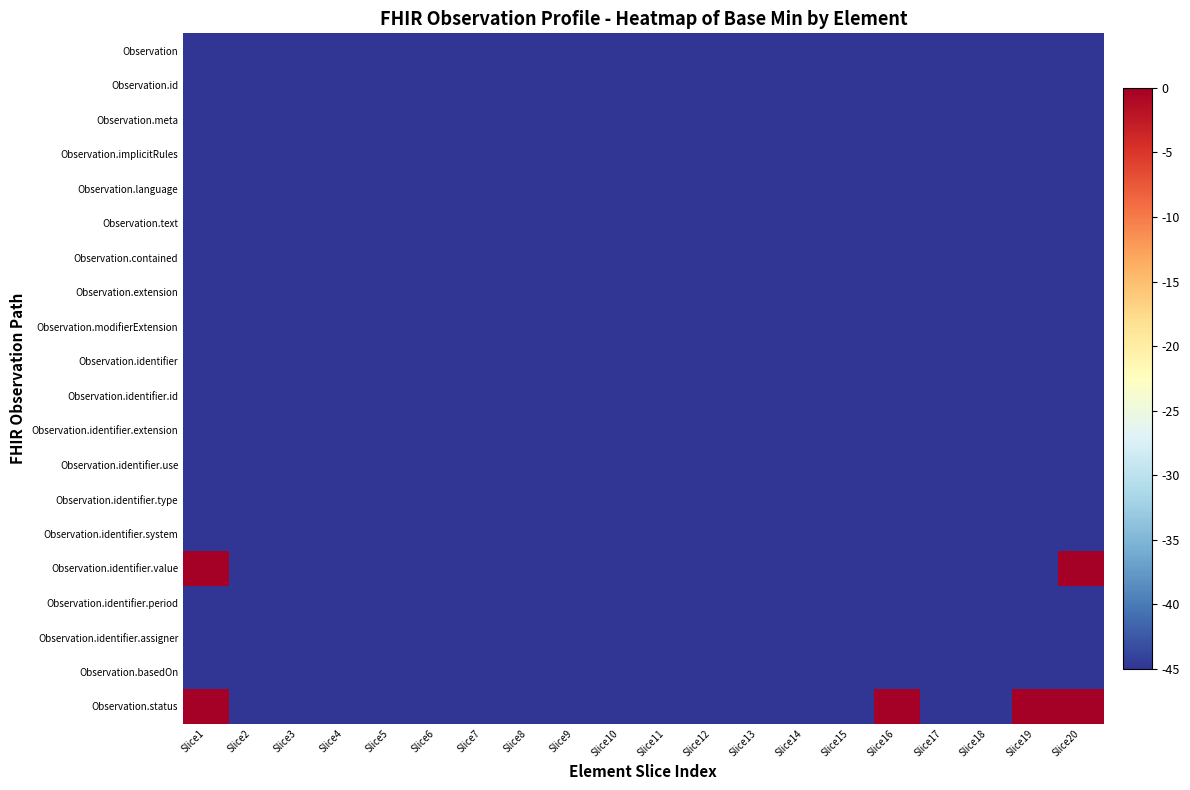

At which category is the sum across all series the highest?

Slice1